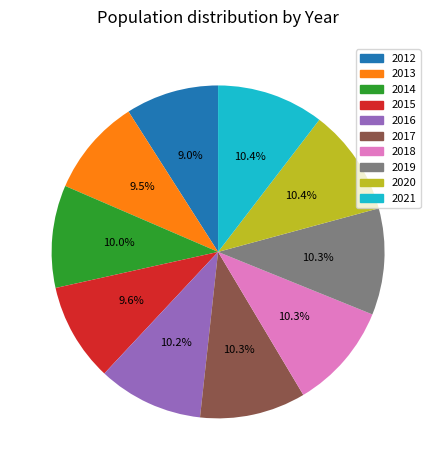

What is the ratio of the value at 2017 to the value at 2015?

1.1